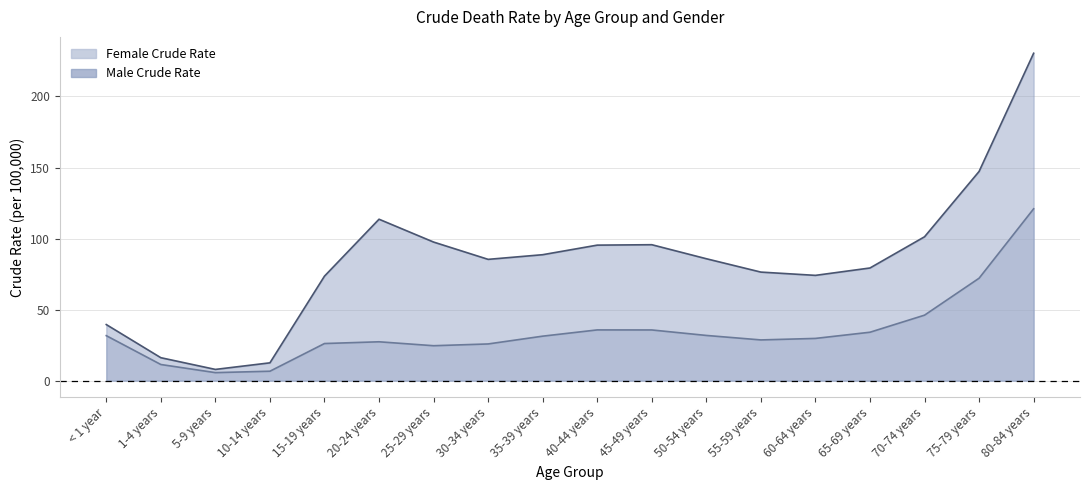

What is the value of the Female Crude Rate point at the 4th from the left?

6.7